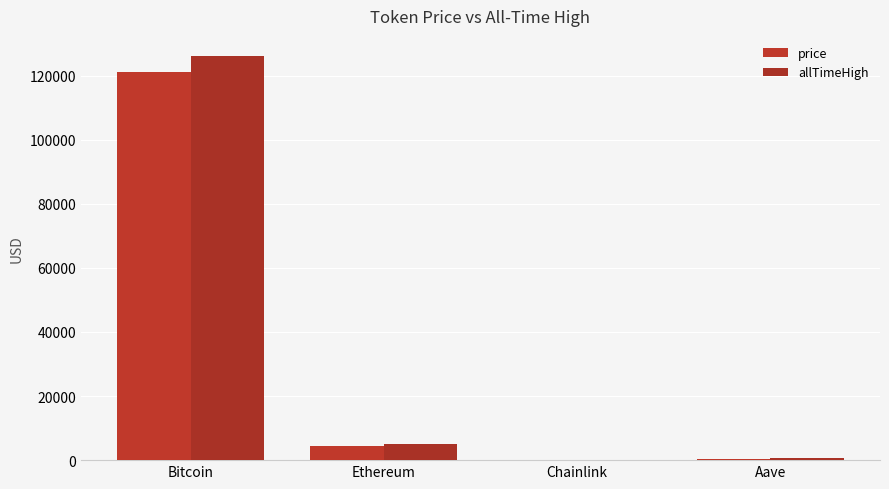

List the labels in order of price value, smallest first.

Chainlink, Aave, Ethereum, Bitcoin